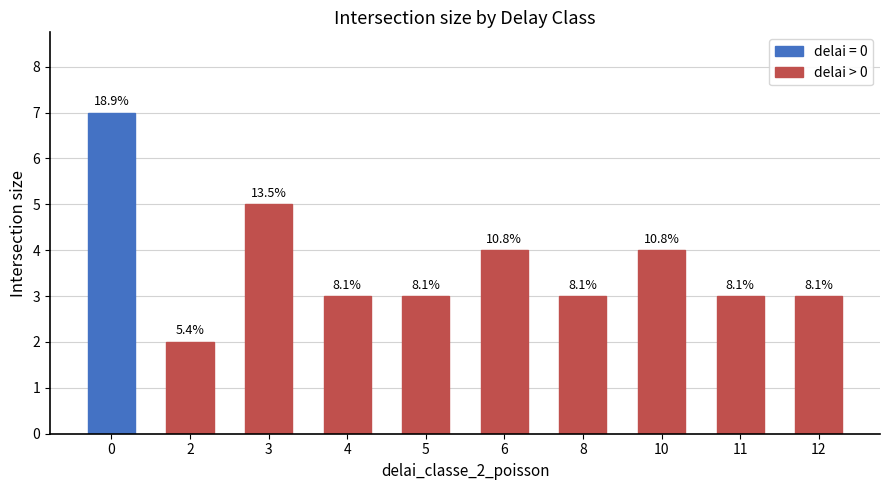

Reading left to right, transcribe all the data shown in this chart.

7	2	5	3	3	4	3	4	3	3